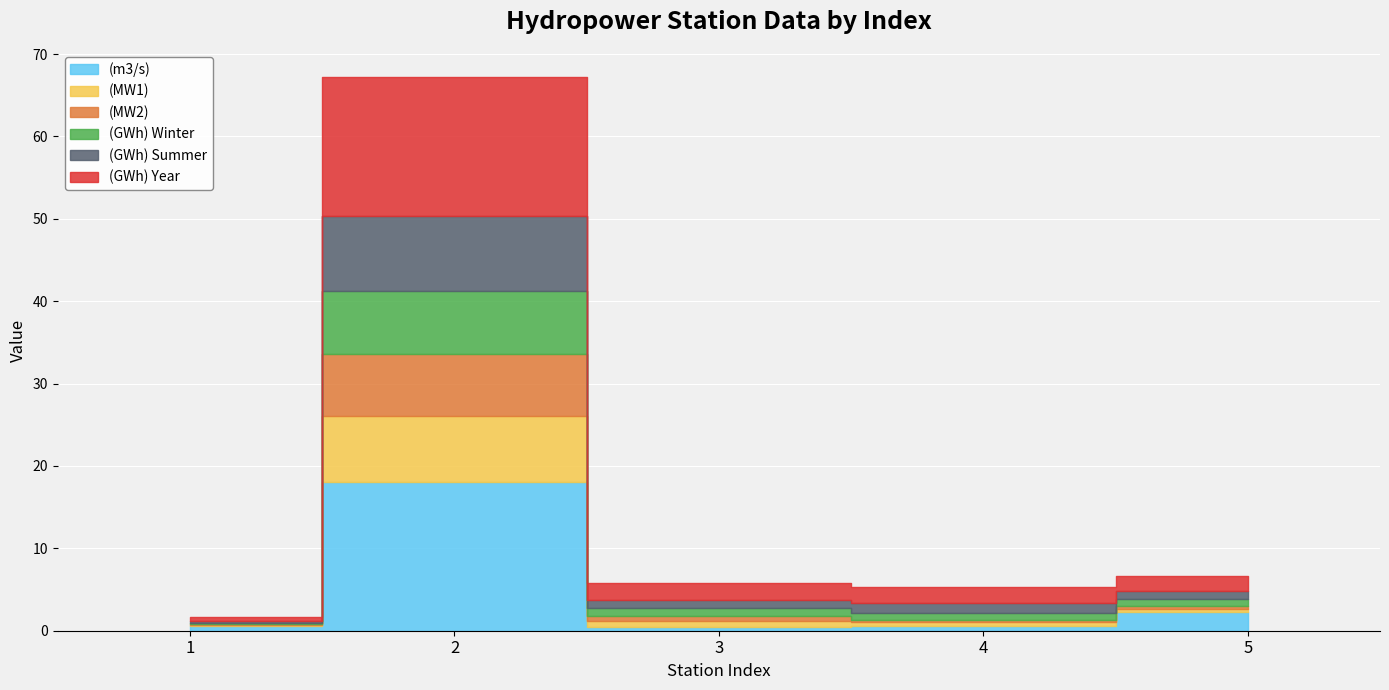

At 4, list the series in order from largest to smallest.

(GWh) Year, (GWh) Summer, (GWh) Winter, (m3/s), (MW1), (MW2)